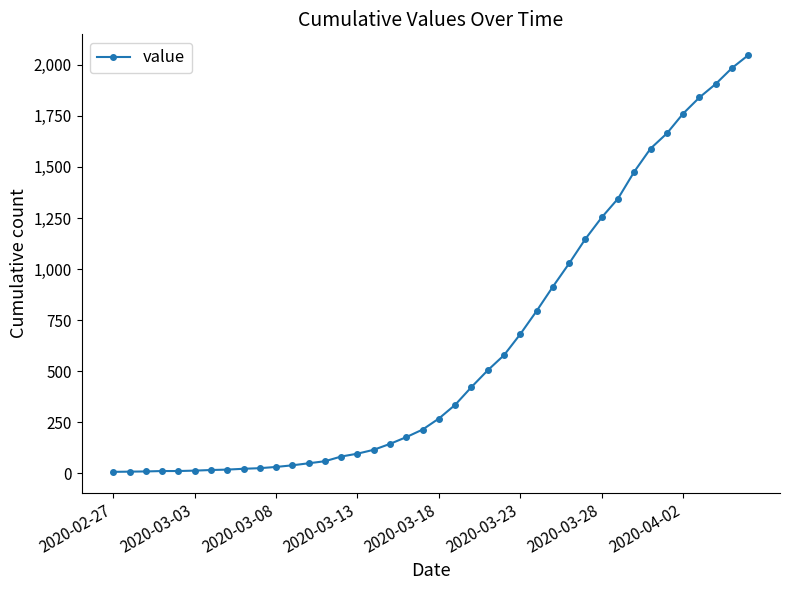

What is the difference between the maximum and minimum values?

2039